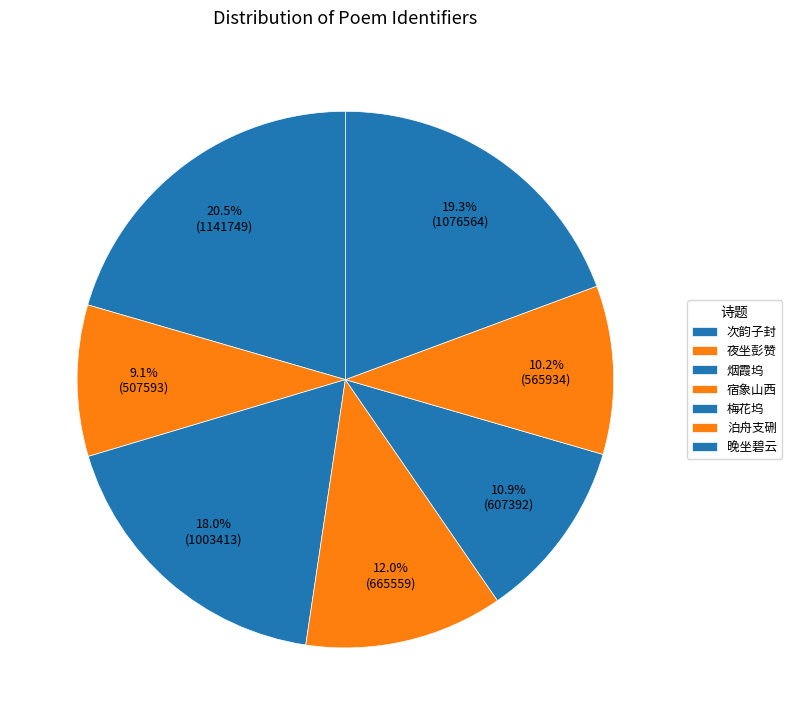

How many slices are in this pie chart?

7